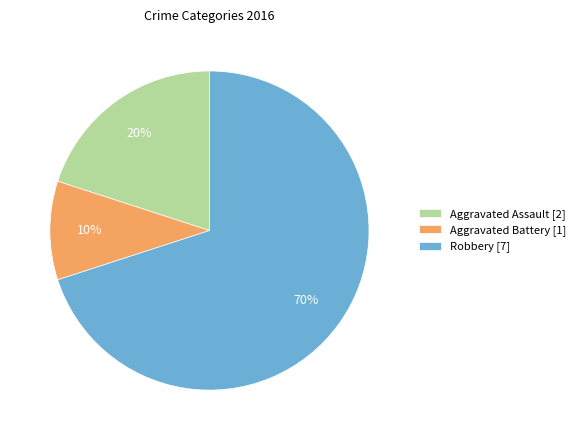

True or false: Robbery accounts for 70% of the total.

True